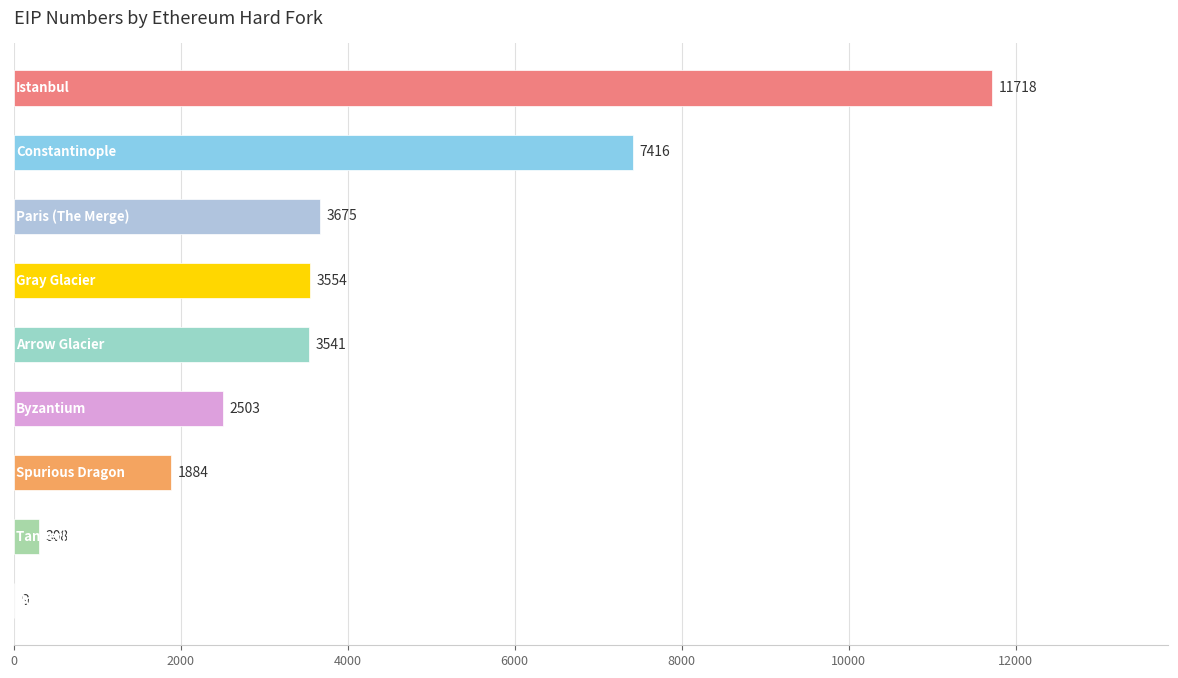

What is the maximum value shown in the chart?

11718